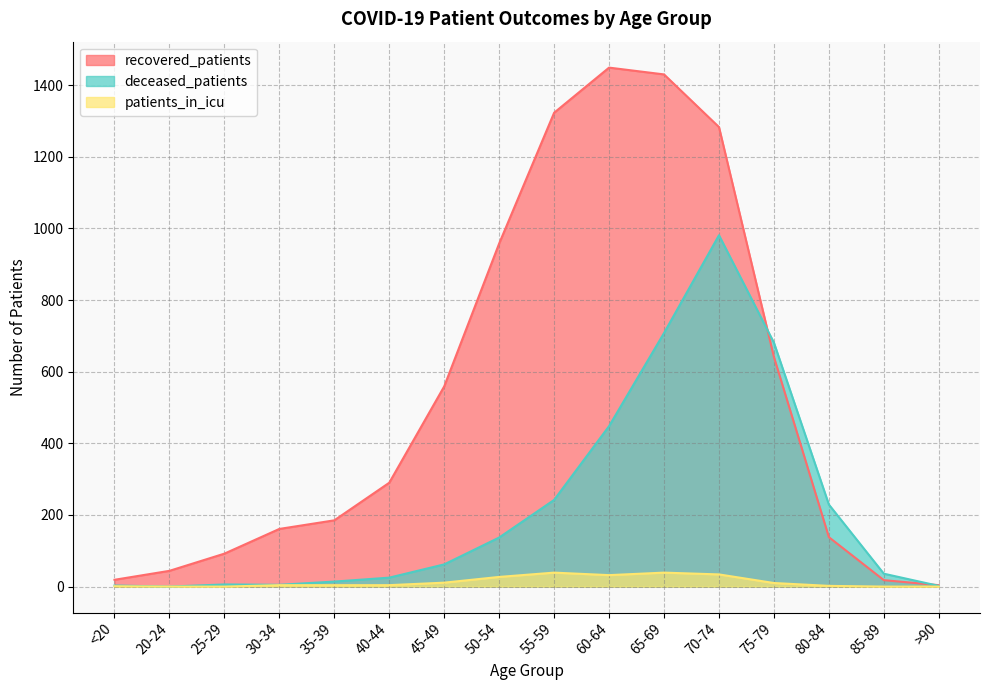

True or false: deceased_patients has a value of 34 at 45-49.

False